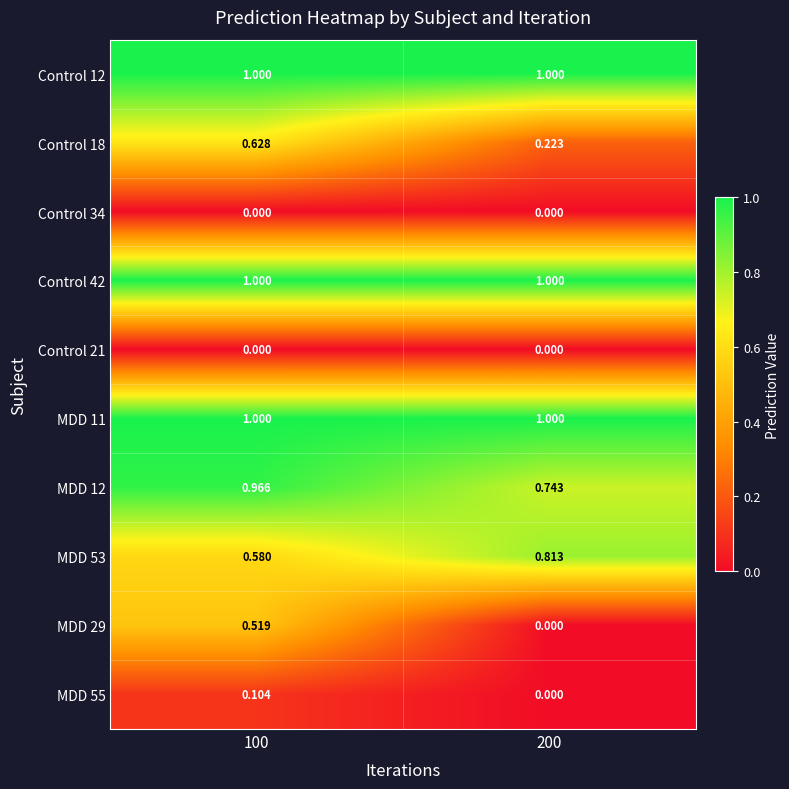

Is the value of MDD 29 at 100 greater than the value of Control 34 at 100?

Yes